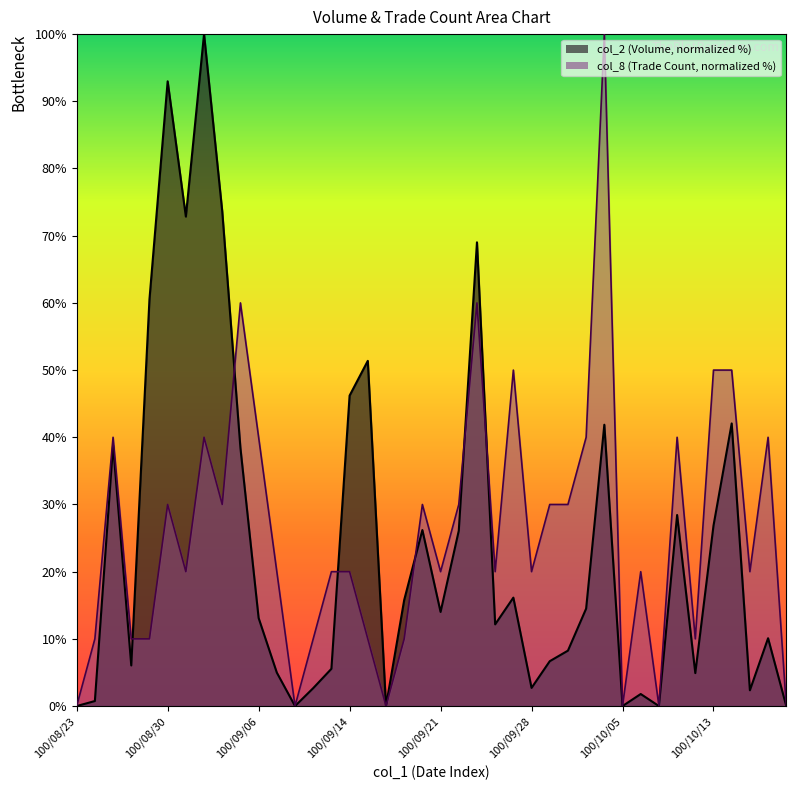

How many interior local valleys does the col_8 series have?

11